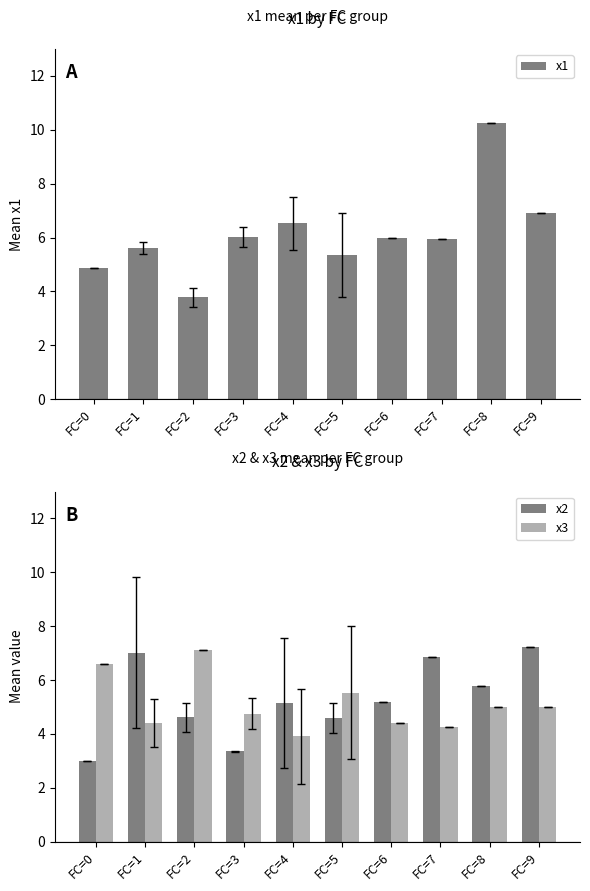

True or false: x1 has a value of 6.0 at FC=7.

True